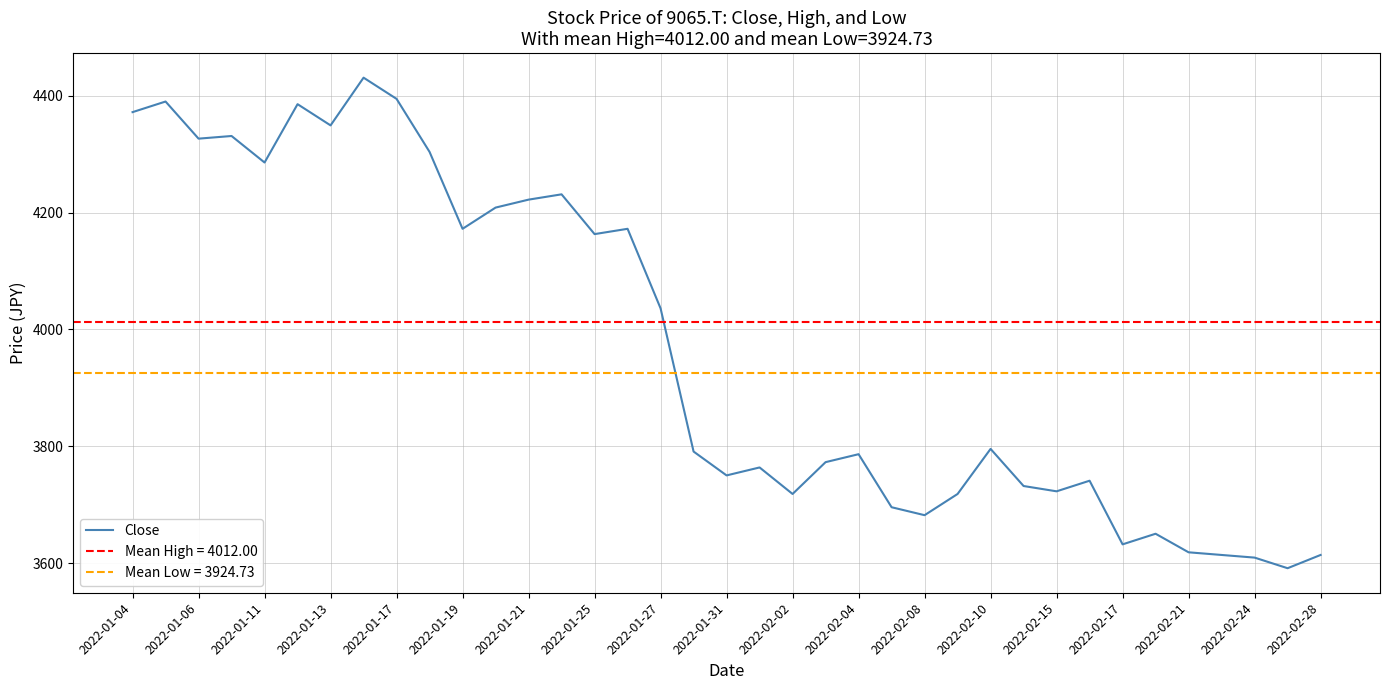

What is the maximum value for Close?

4430.7